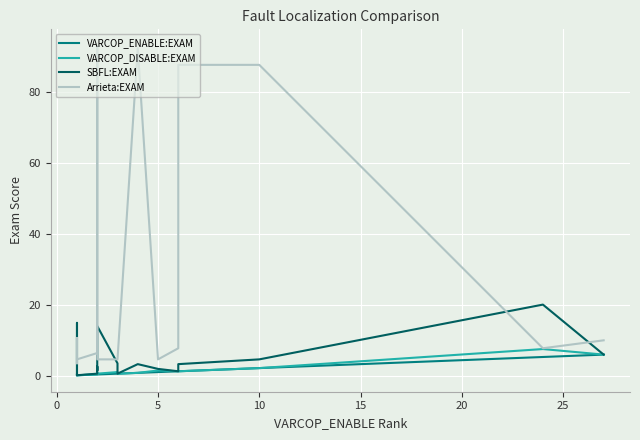

Reading right to left, what are all the values shown in this chart?

VARCOP_ENABLE:EXAM: 6.0	5.4	2.2	1.3	1.3	1.1	0.9	0.7	0.7	0.4	0.4	0.4	0.4	0.2	0.2	0.2	0.2	0.2	0.2	0.2
VARCOP_DISABLE:EXAM: 6.0	7.6	2.2	1.3	1.3	1.6	0.9	0.7	1.1	0.7	0.9	0.4	0.4	0.2	0.4	0.4	0.2	0.2	0.2	0.4
SBFL:EXAM: 6.0	20.1	4.7	3.3	1.3	2.0	3.3	0.7	3.6	14.1	1.6	2.7	0.7	0.2	0.7	0.7	0.7	15.0	0.4	0.4
Arrieta:EXAM: 10.0	7.8	87.5	87.5	7.8	4.7	92.2	4.7	4.7	4.7	4.7	92.9	6.5	4.7	4.7	4.7	10.7	7.8	3.6	4.7